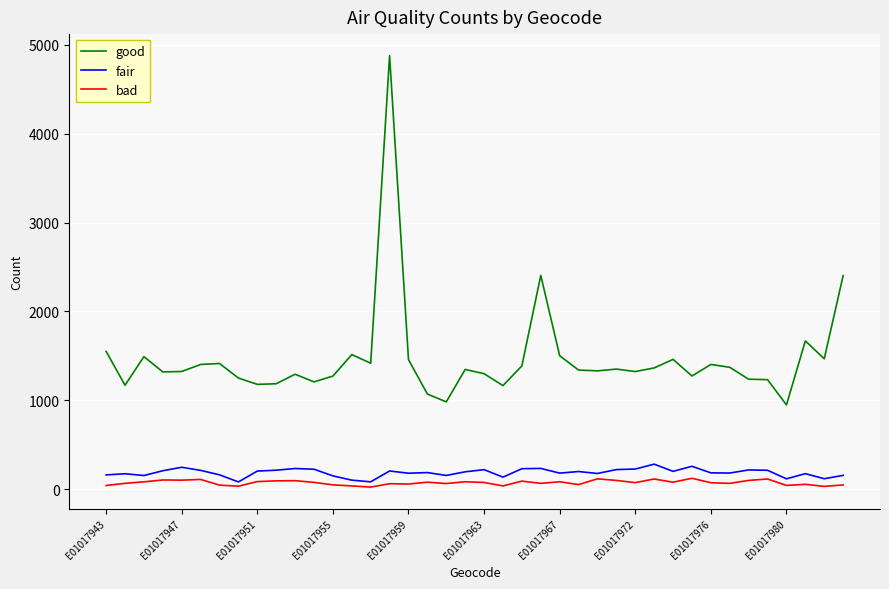

How many lines are shown in the chart?

3